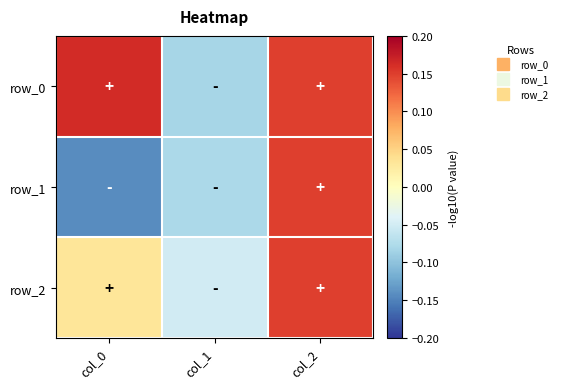

How many values in row_0 are below zero?

1